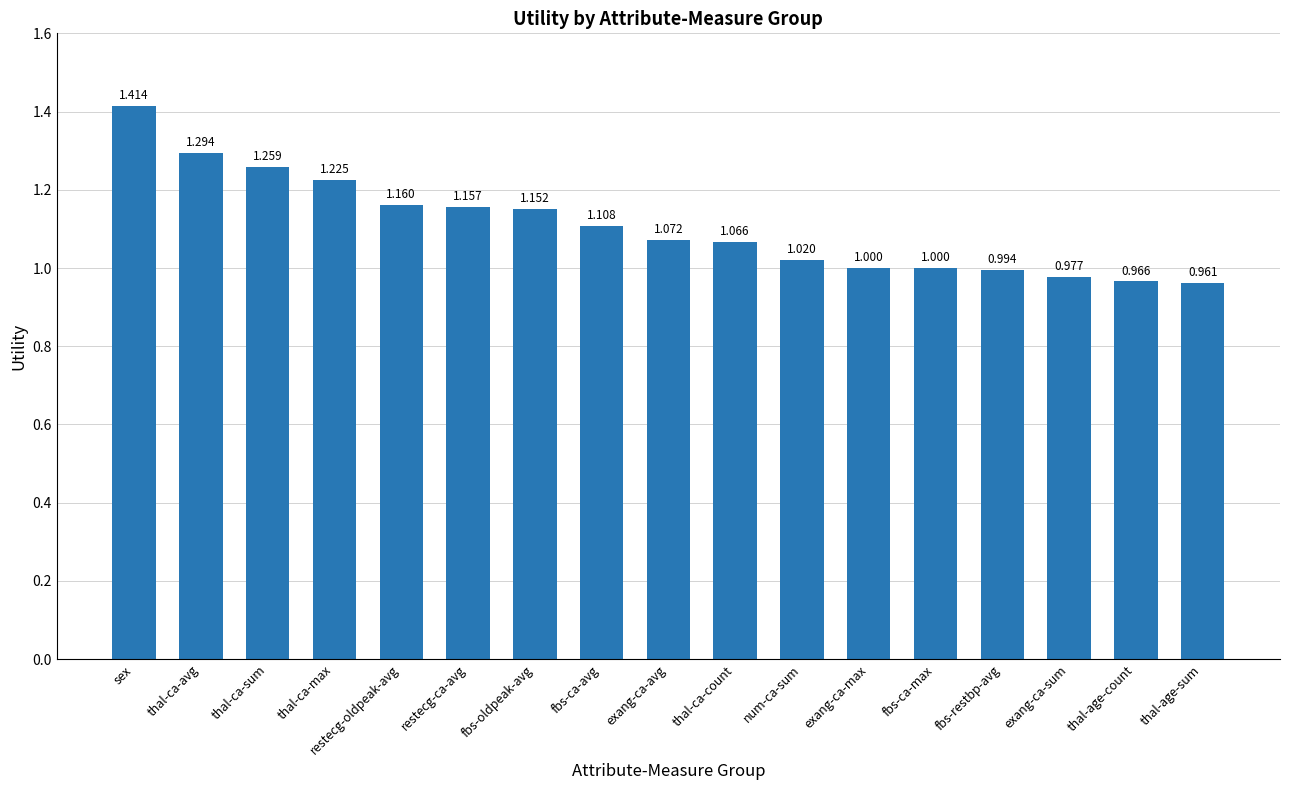

Which category has the lowest value across all series?

thal-age-sum